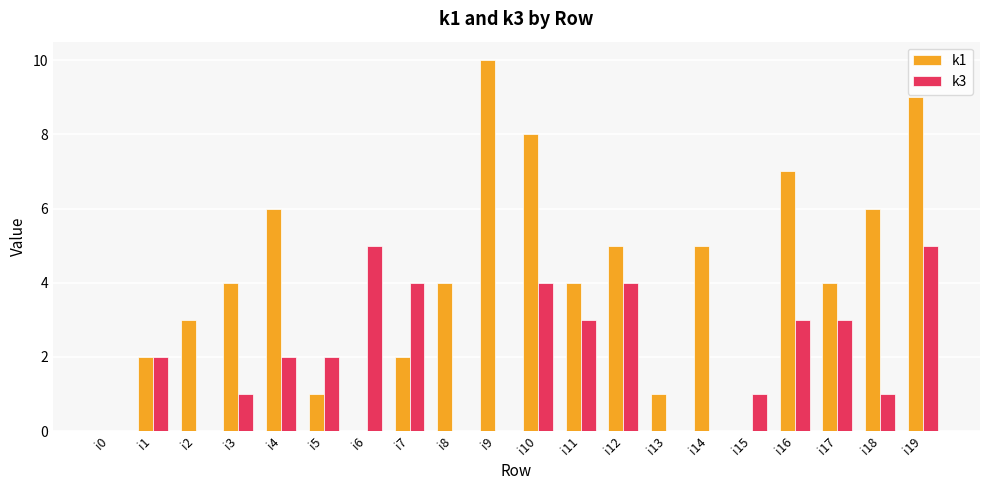

What are all the series names shown in the legend?

k1, k3